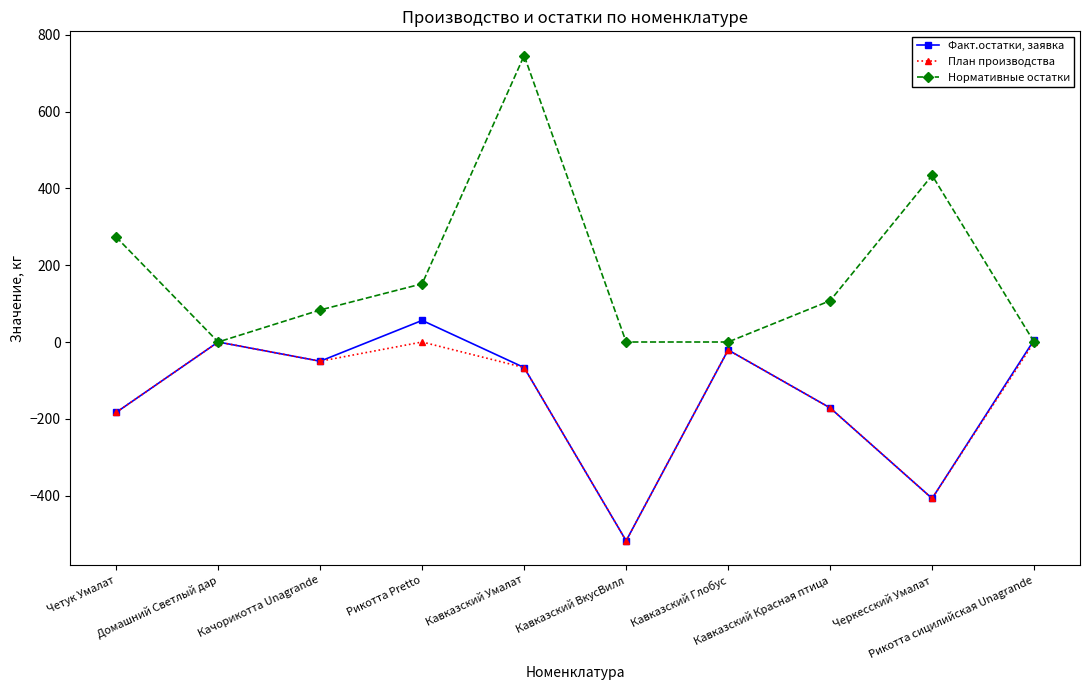

In План производства, how many points are lower than both neighbors (excluding endpoints)?

3